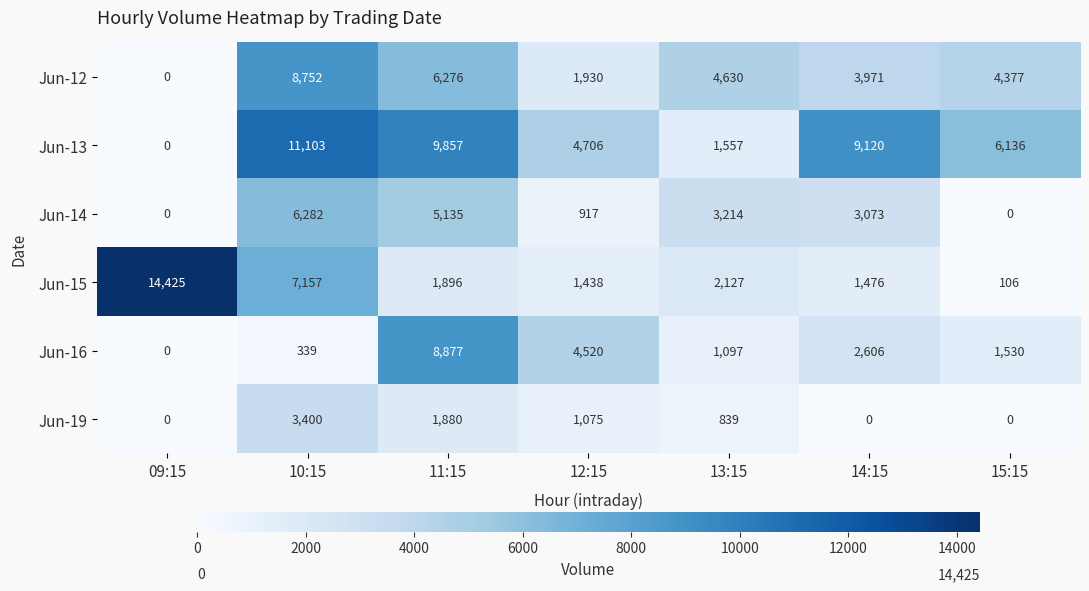

What is the sum of the Jun-14 values at 09:15 and 14:15?

3073